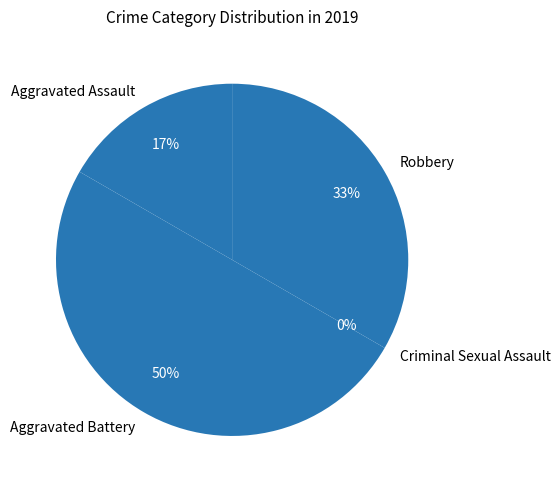

Which slice is the smallest?

Criminal Sexual Assault